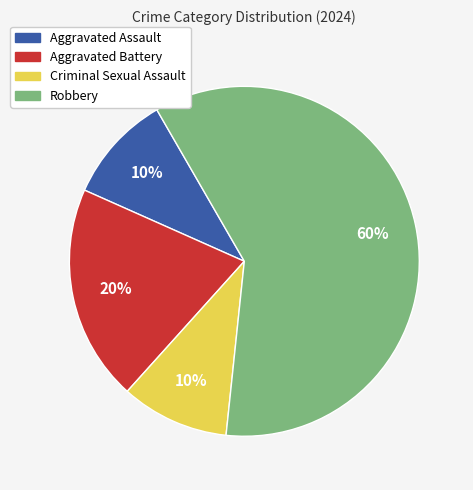

Count the number of slices in the pie.

4